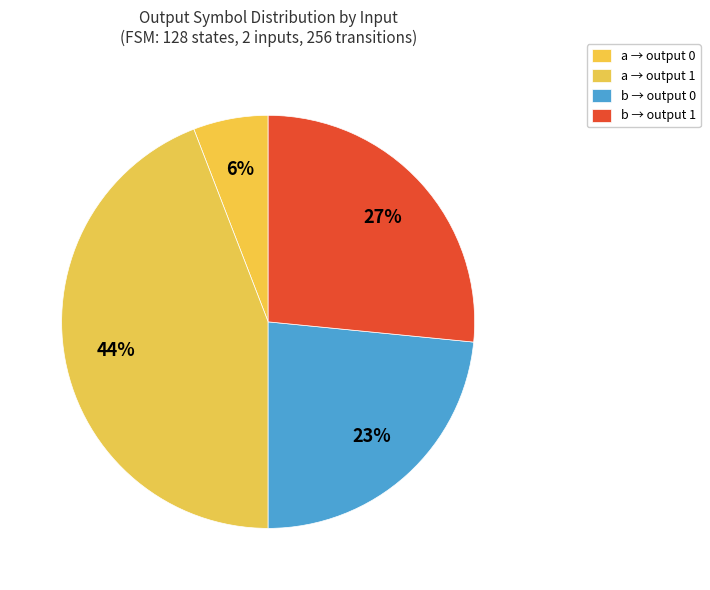

Count the number of slices in the pie.

4